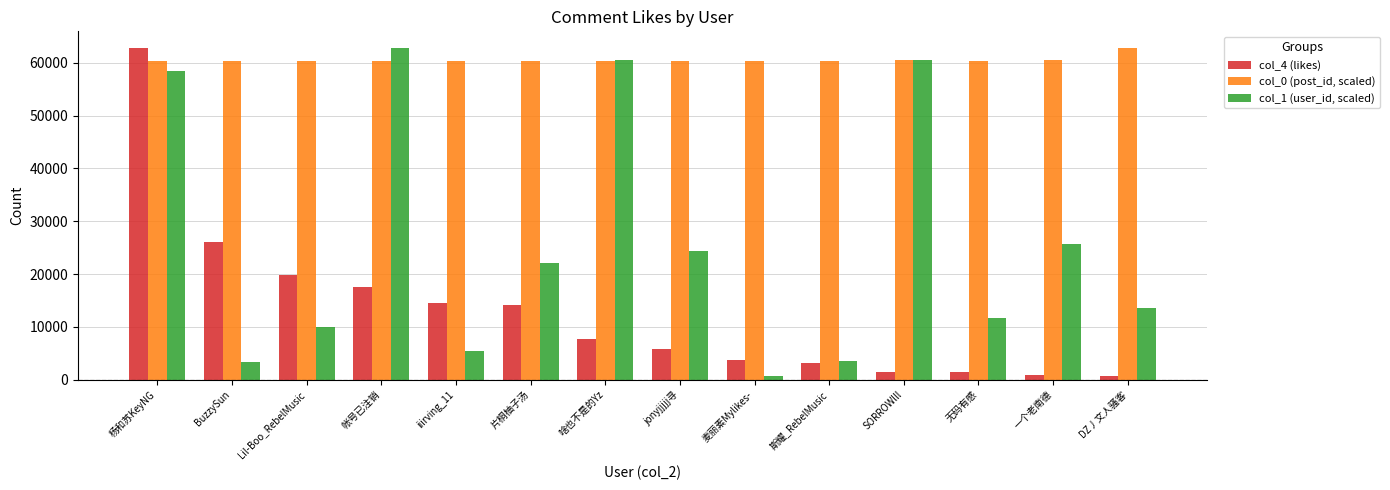

Which series changed the most between Lil-Boo_RebelMusic and 斯耀_RebelMusic?

col_4 (likes)